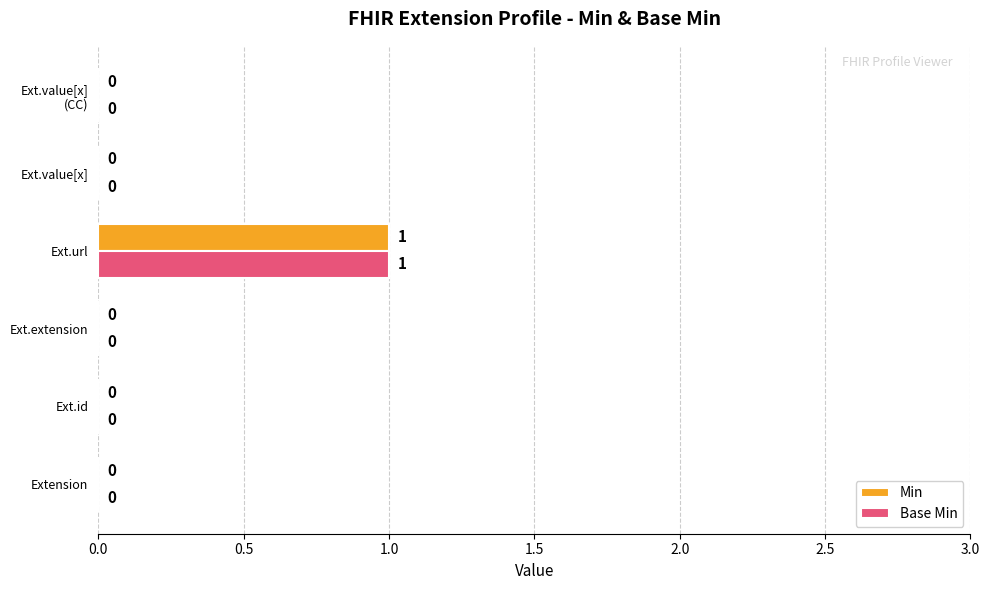

True or false: Min has a value of 0 at Ext.extension.

True